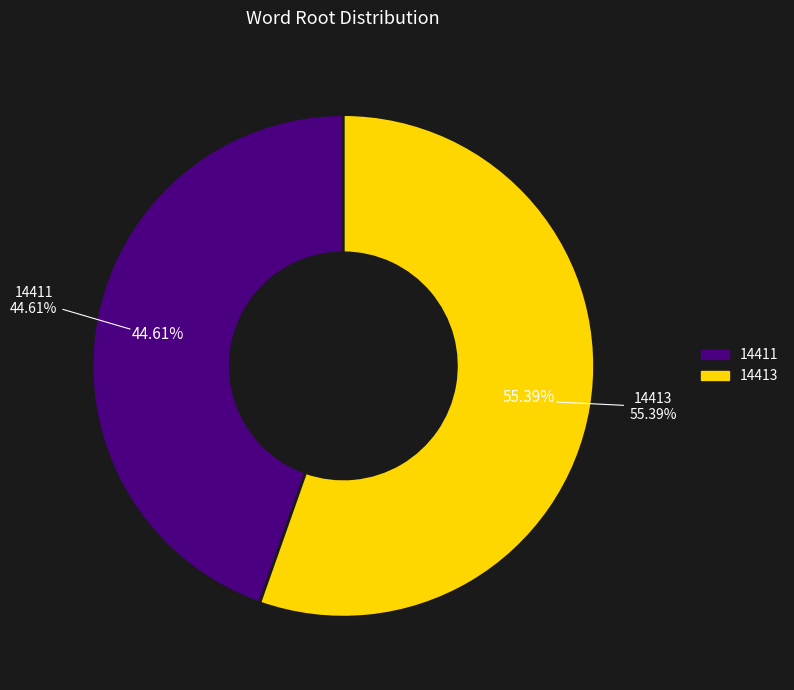

What is the smallest slice in the pie chart?

14411